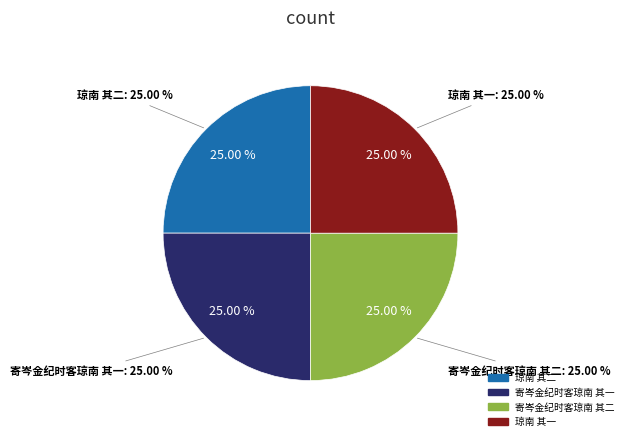

Does any single category account for the majority?

No